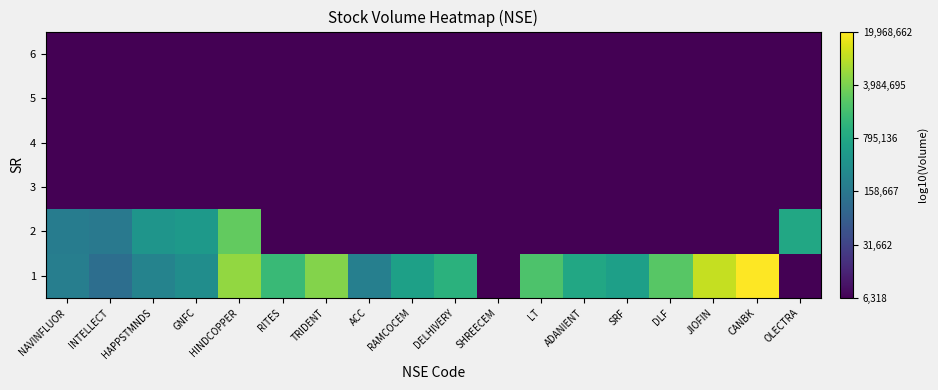

Rank the series at HAPPSTMNDS from lowest to highest value.

3, 4, 5, 6, 1, 2